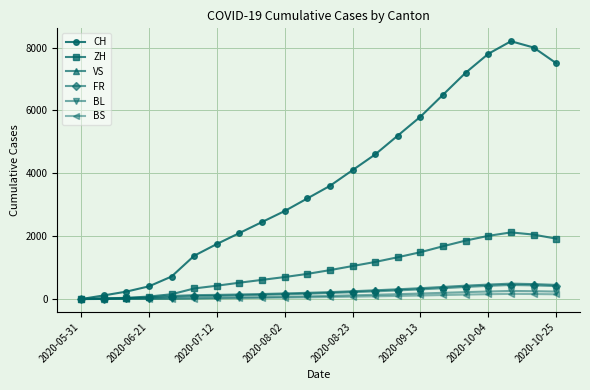

At how many categories does at least one series exceed 2279?

14